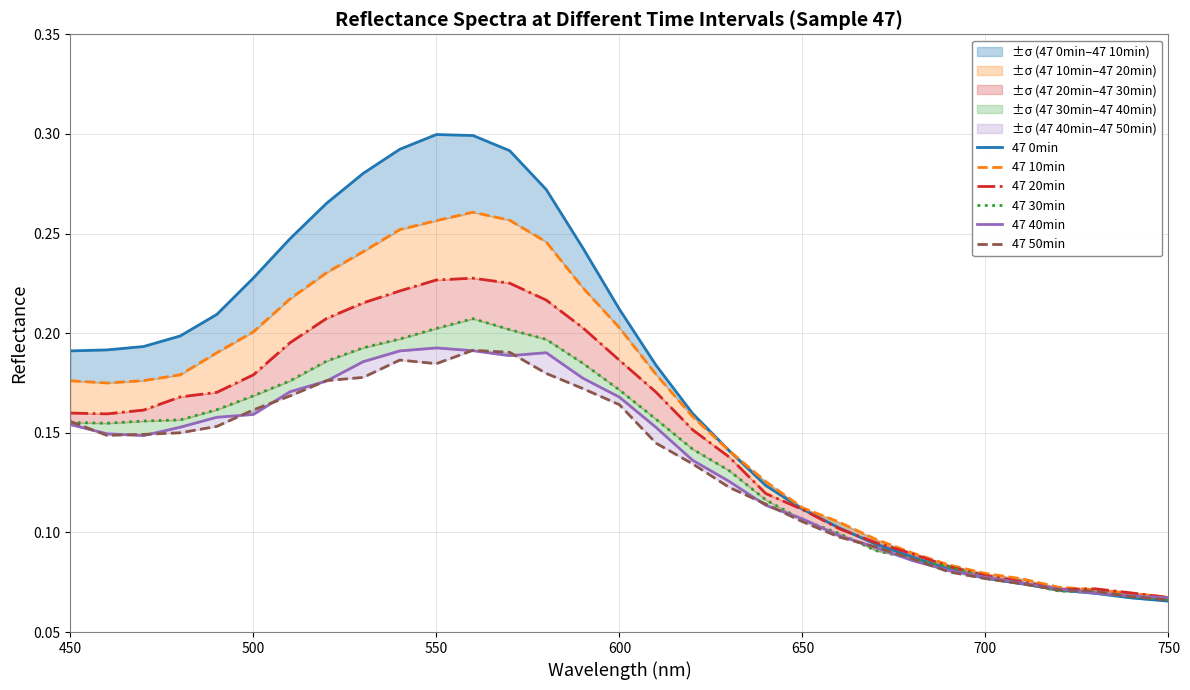

Does the chart display data point markers on the line(s)?

No